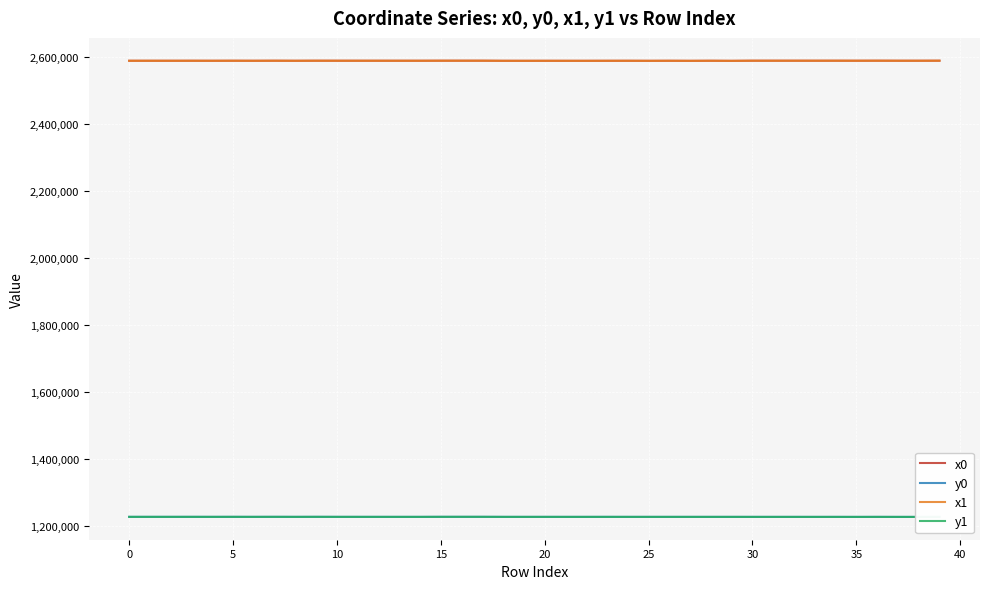

What is the lowest value of the x1 series?

2589101.2